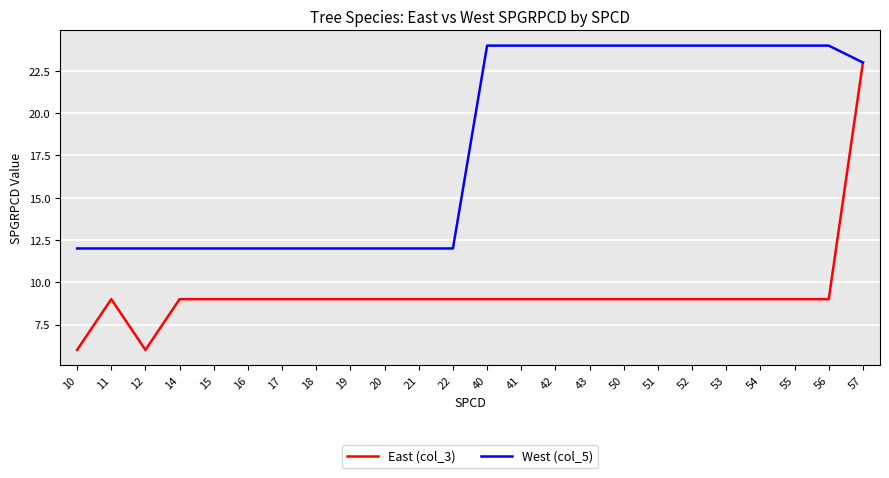

What is the difference between the West (col_5) values at 57 and 20?

11